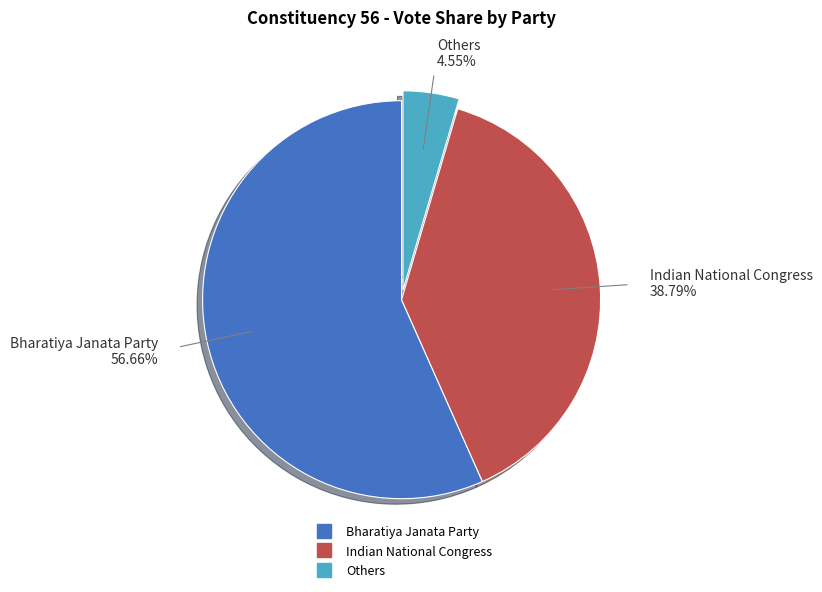

Count the number of slices in the pie.

3